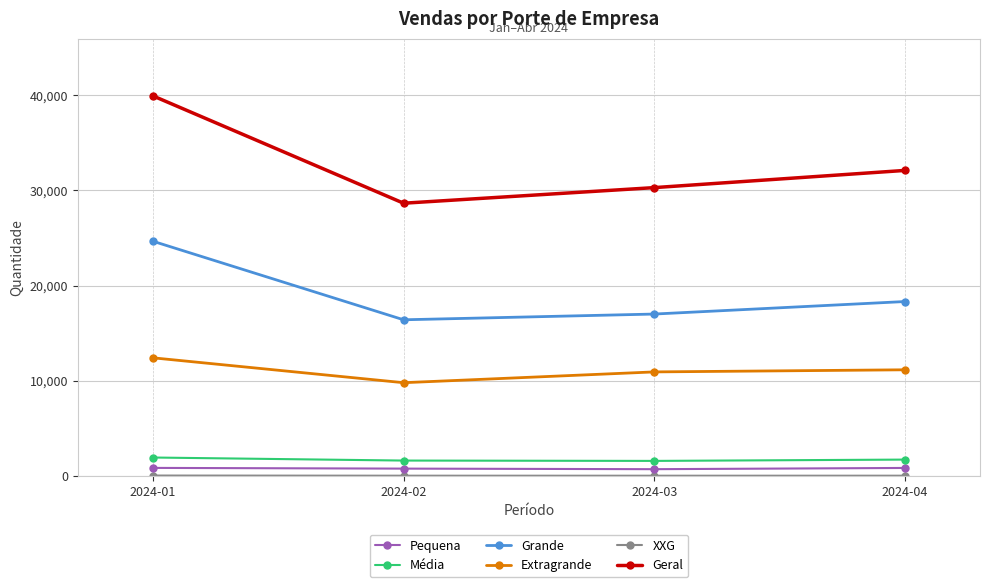

Which category has the lowest value in the Extragrande series?

2024-02